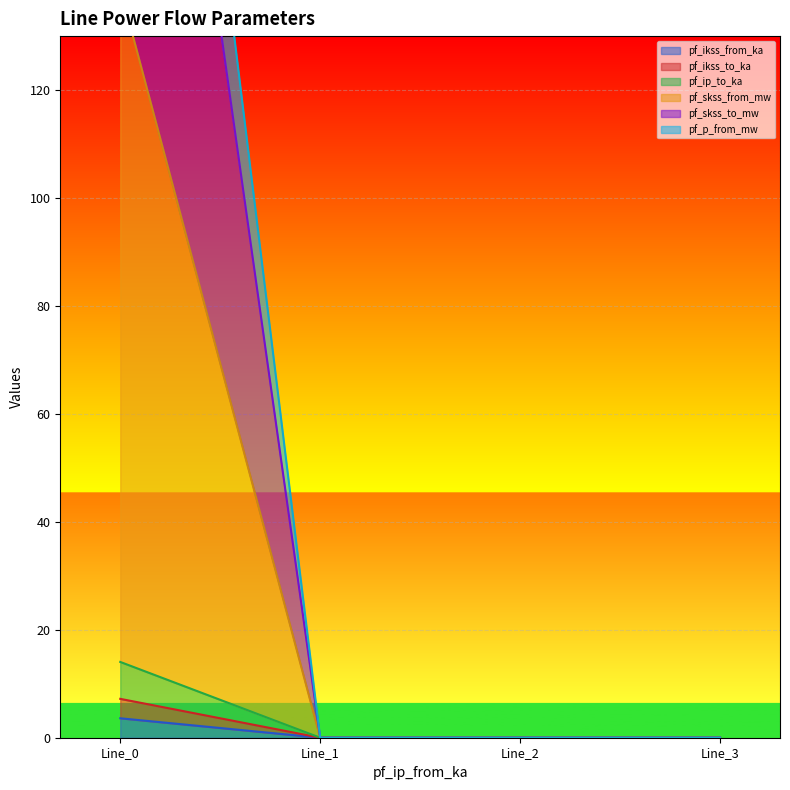

Which series has the widest spread of values?

pf_p_from_mw